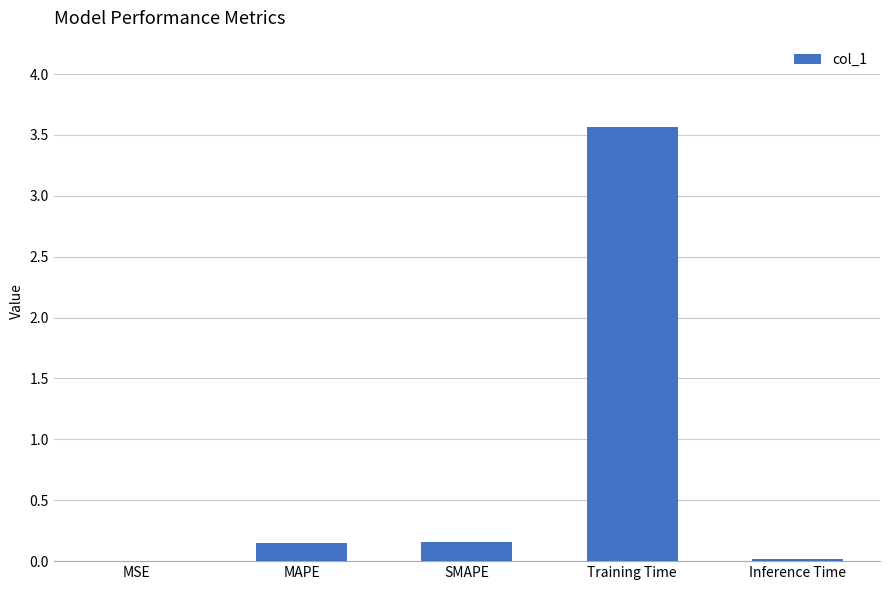

Are the bars horizontal?

No